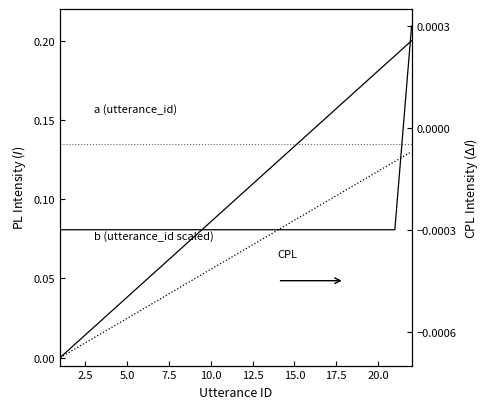

How many lines are shown in the chart?

3